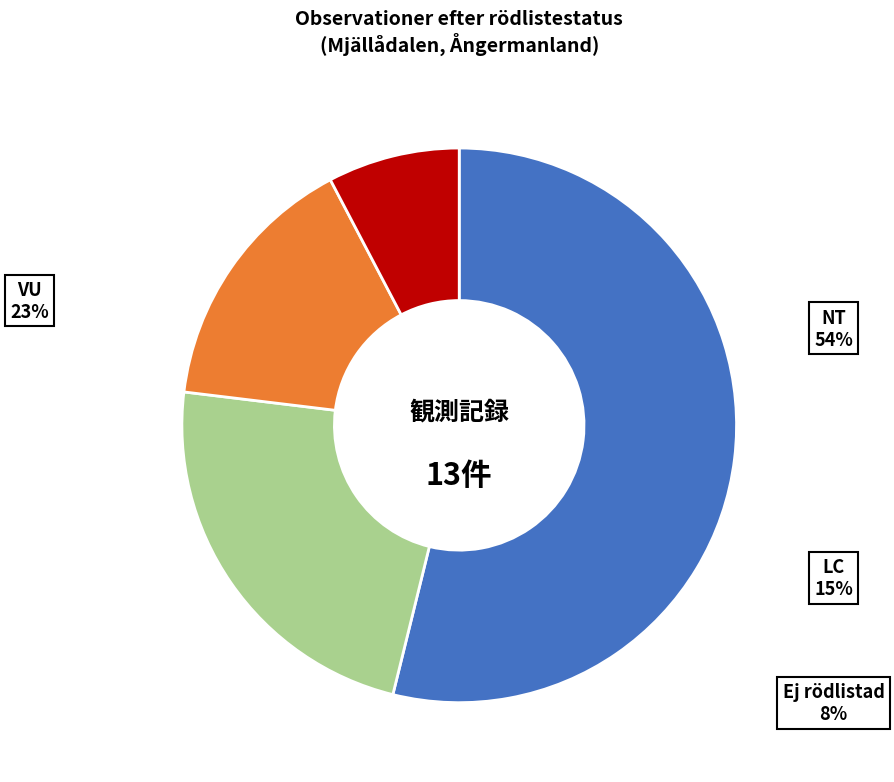

Which category has the smallest portion of the pie?

Ej rödlistad